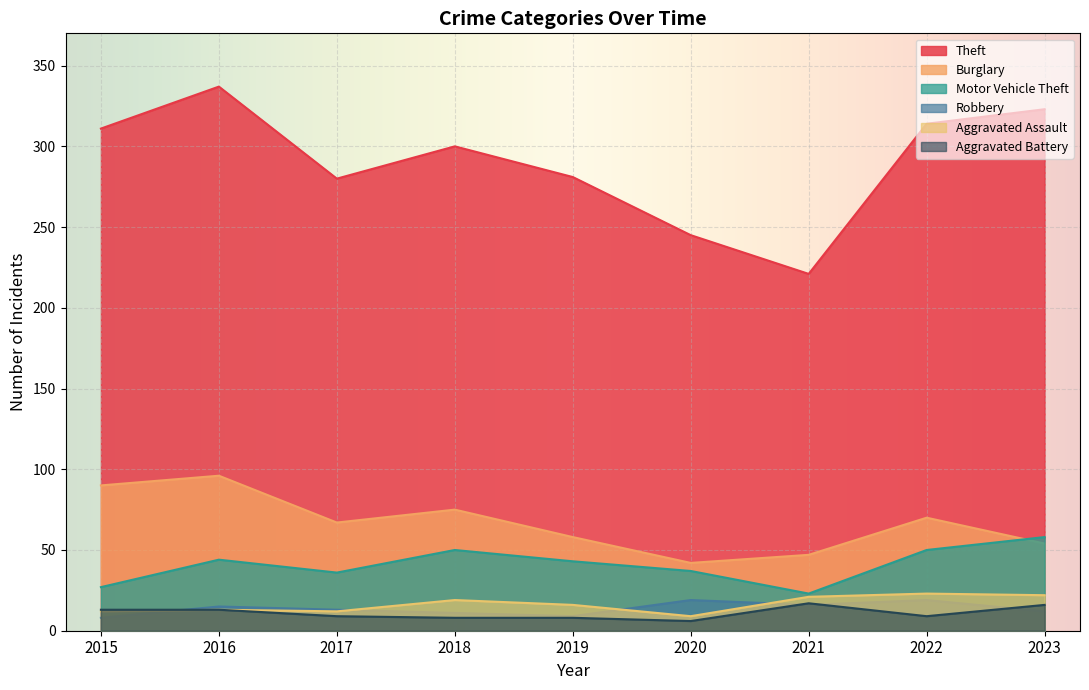

Reading left to right, transcribe all the data shown in this chart.

Theft: 2015=311	2016=337	2017=280	2018=300	2019=281	2020=245	2021=221	2022=314	2023=323
Burglary: 2015=90	2016=96	2017=67	2018=75	2019=58	2020=42	2021=47	2022=70	2023=54
Motor Vehicle Theft: 2015=27	2016=44	2017=36	2018=50	2019=43	2020=37	2021=23	2022=50	2023=58
Robbery: 2015=8	2016=15	2017=13	2018=11	2019=9	2020=19	2021=16	2022=19	2023=12
Aggravated Assault: 2015=12	2016=13	2017=12	2018=19	2019=16	2020=9	2021=21	2022=23	2023=22
Aggravated Battery: 2015=13	2016=13	2017=9	2018=8	2019=8	2020=6	2021=17	2022=9	2023=16